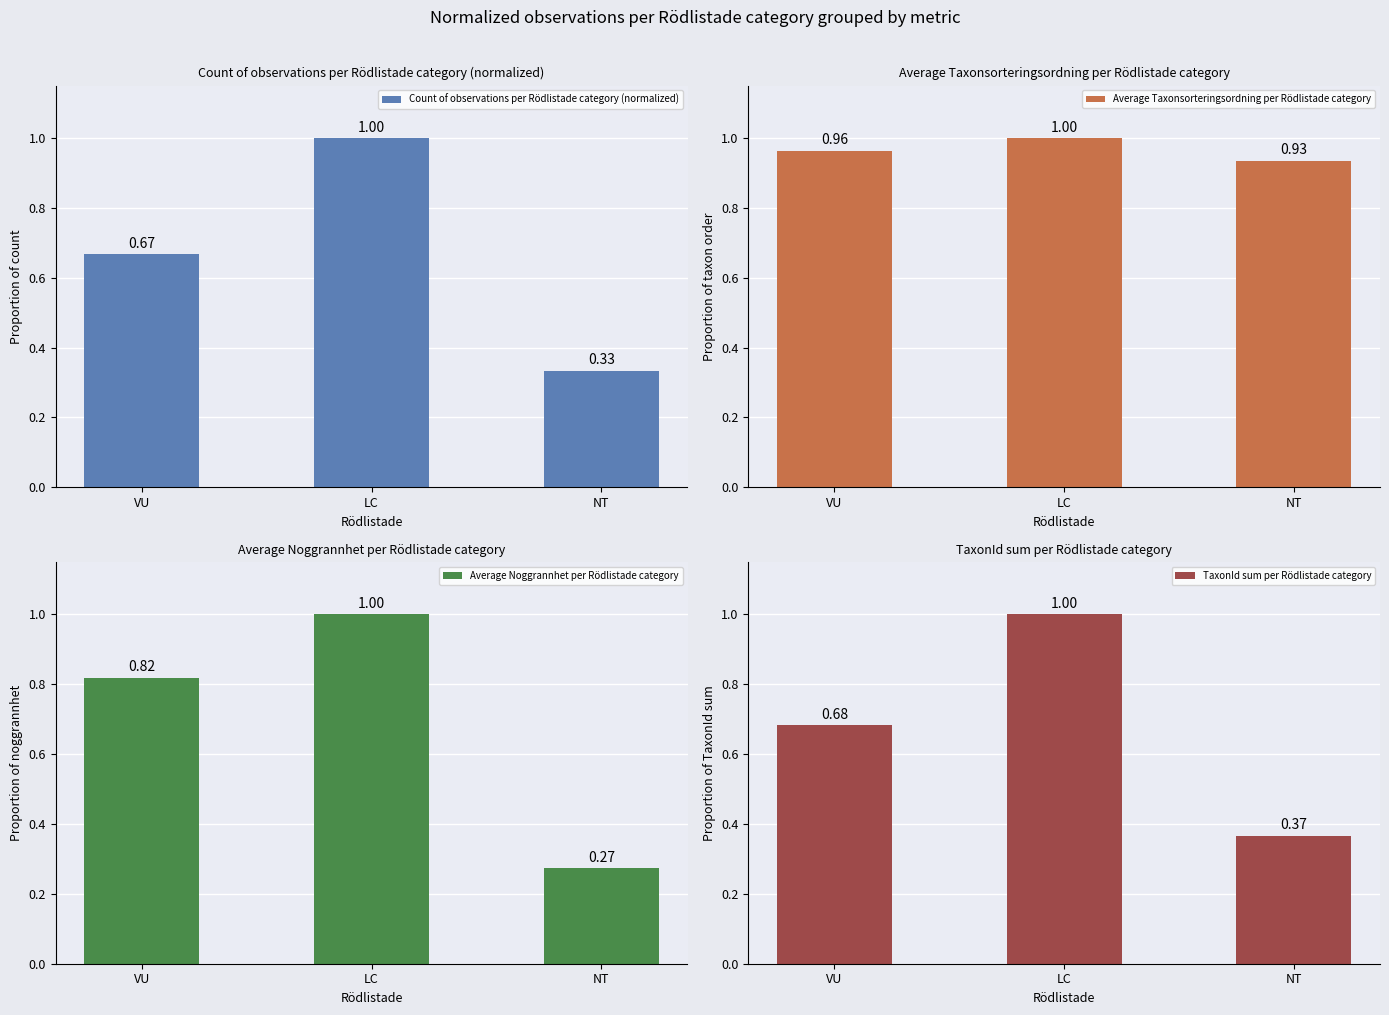

Which series has the largest total across all categories?

Average Taxonsorteringsordning per Rödlistade category